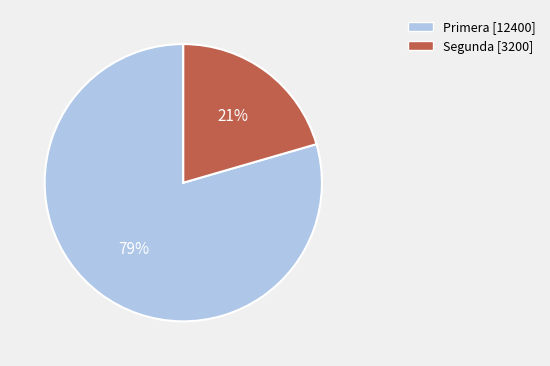

True or false: Primera accounts for 79% of the total.

True